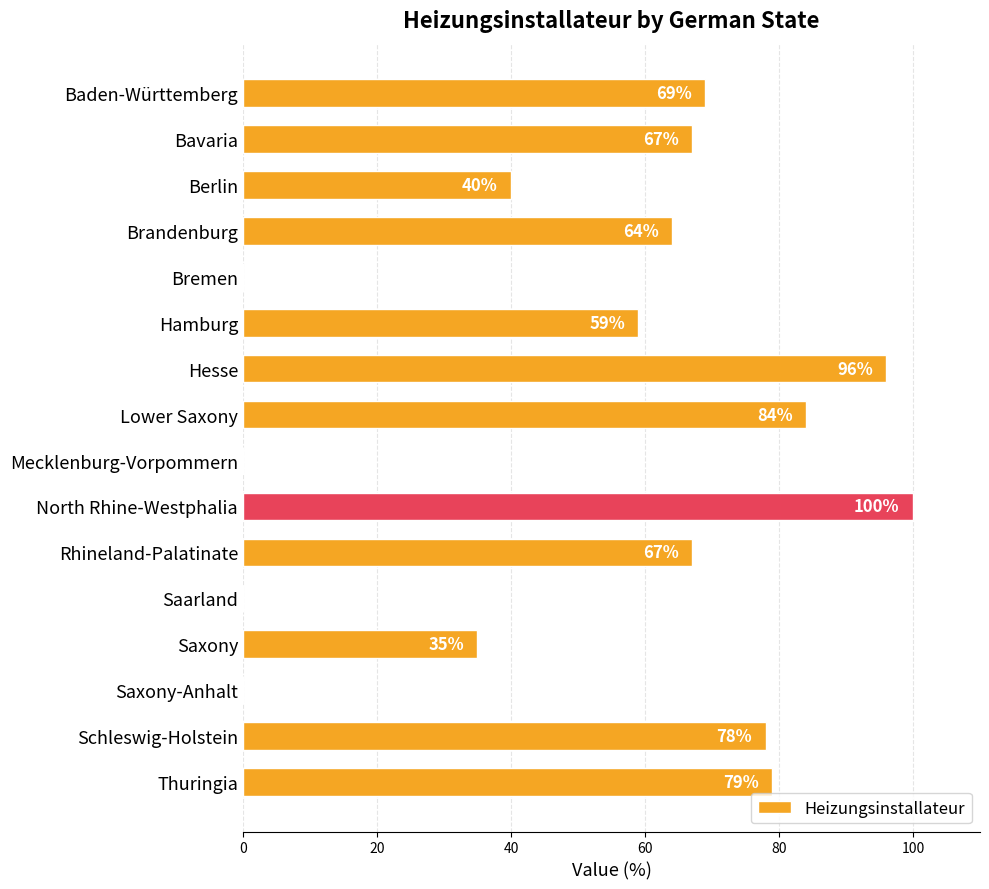

Where is the data nearest to the value 50?

Hamburg